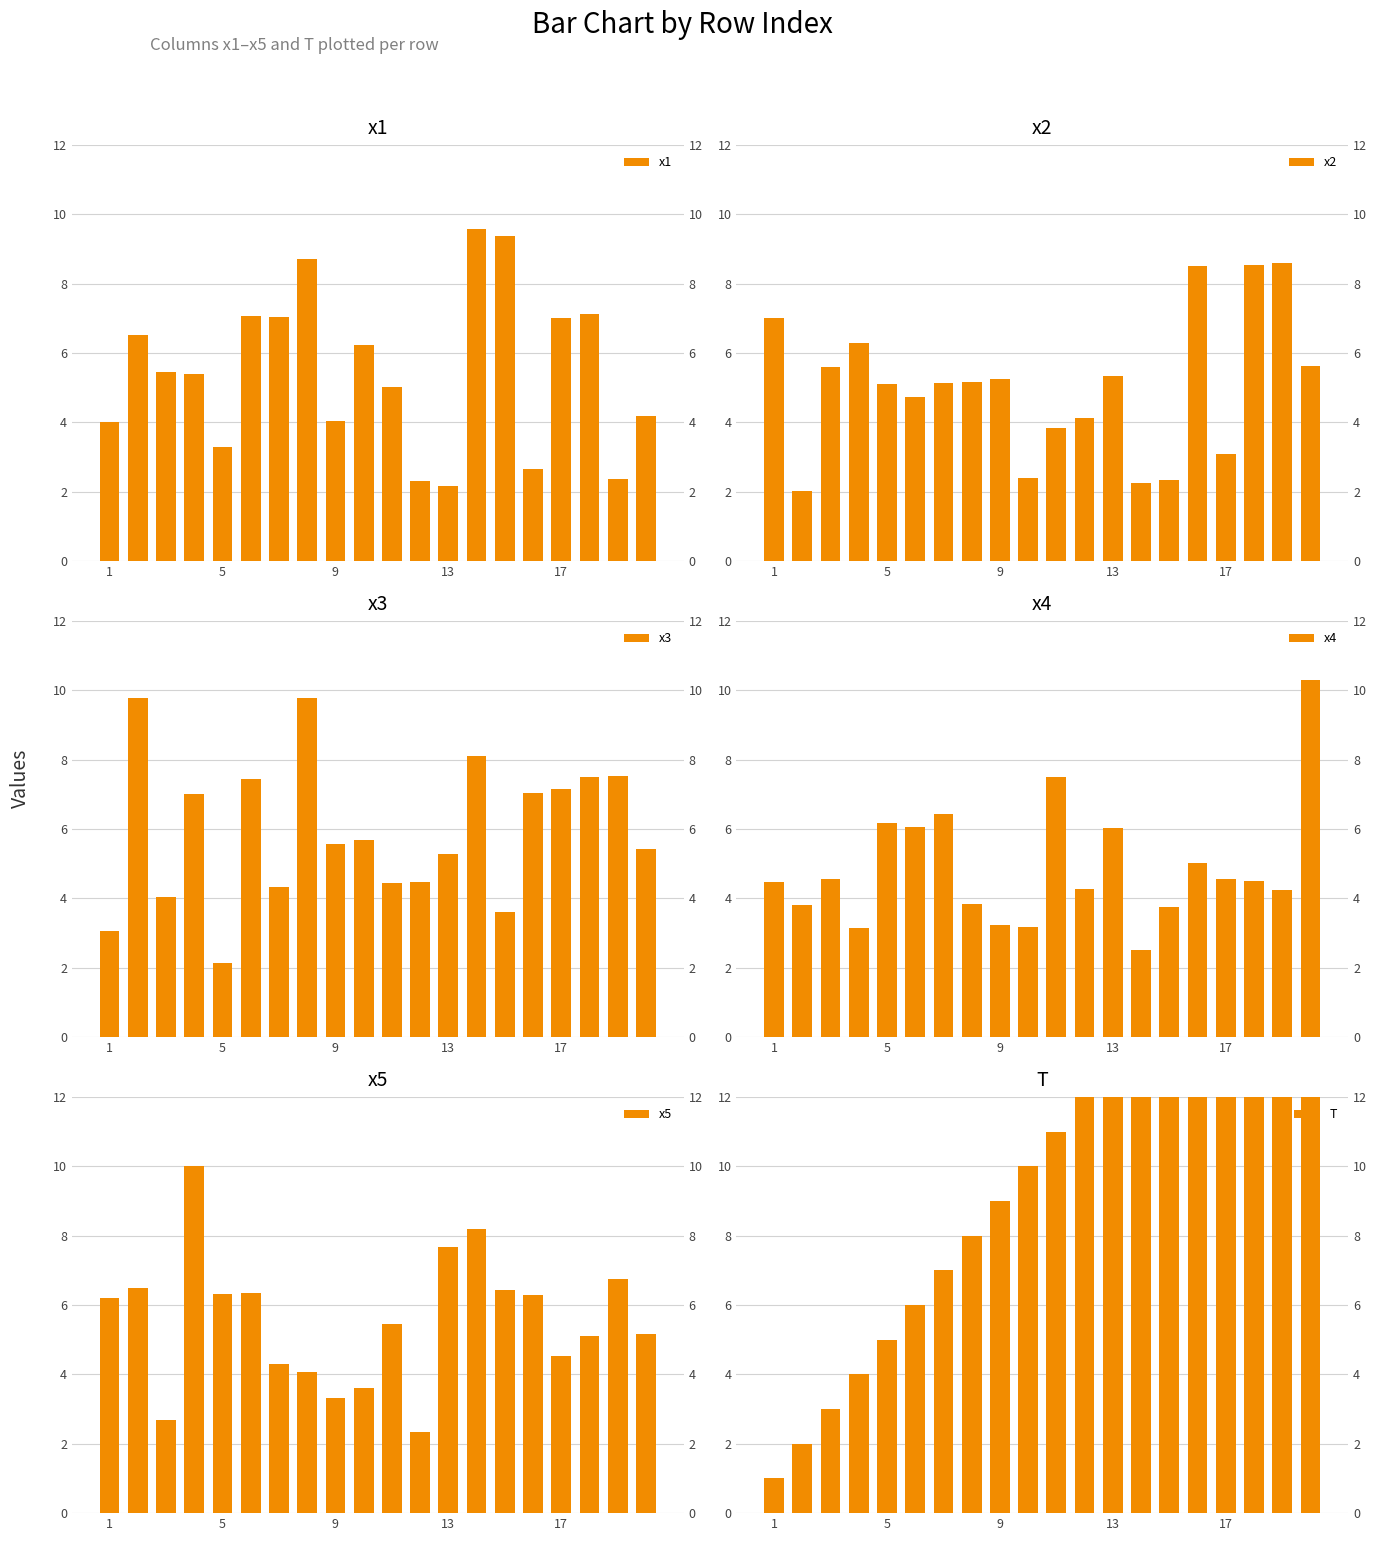

What is the sum of the x1 values at 9 and 17?

11.1